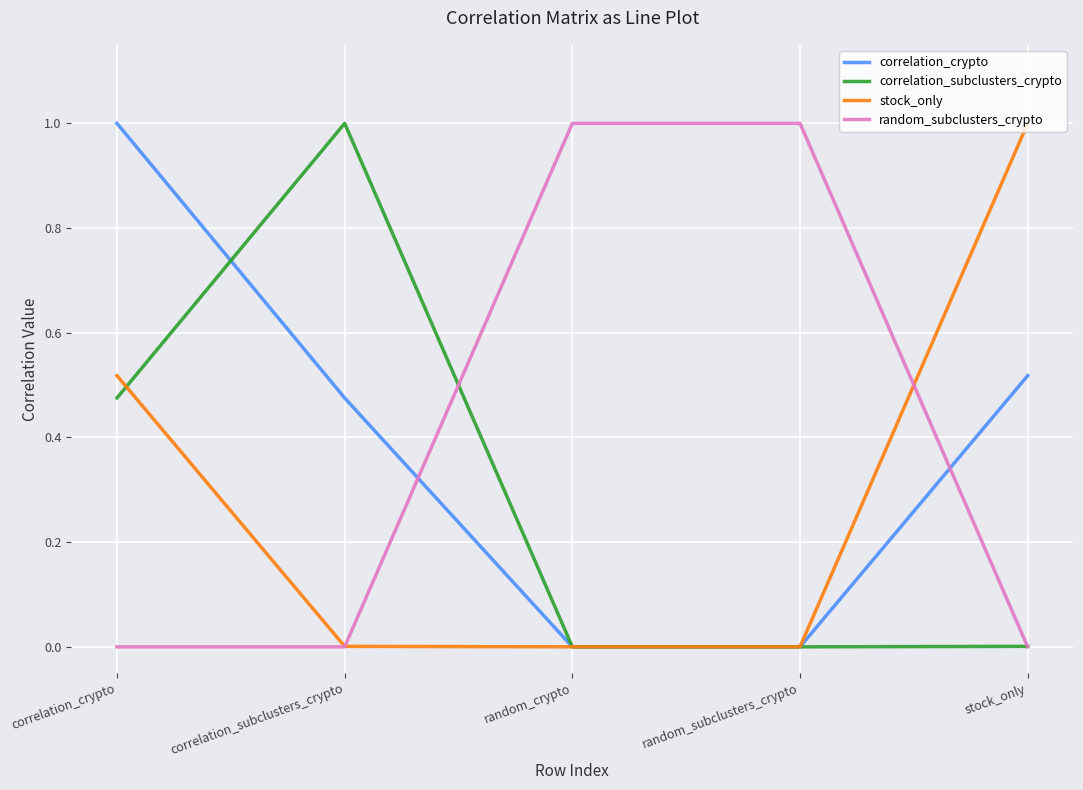

The value of stock_only at random_crypto is 0.0. True or false?

True